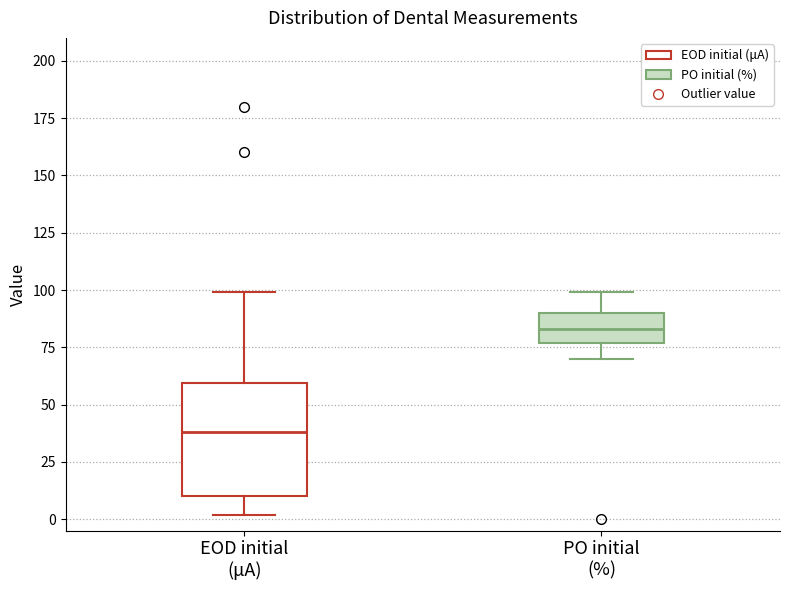

Where does the upper whisker of the box for EOD initial (μA) end on the y-axis? The values are not printed on the chart, so give them approximately, as read against the axis.

100